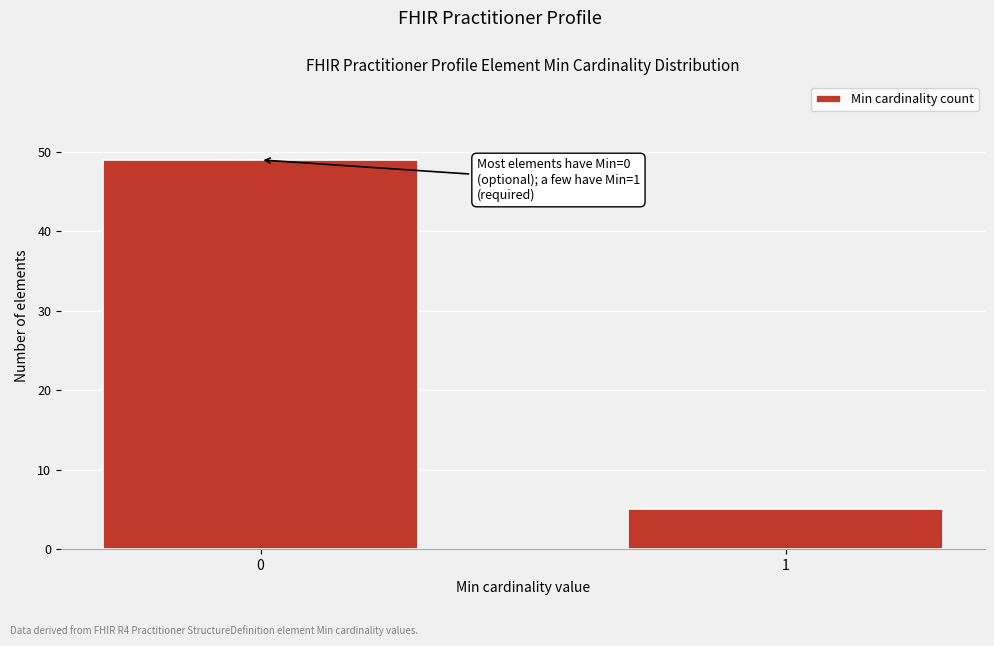

Reading left to right, extract all data points from this chart.

49	5